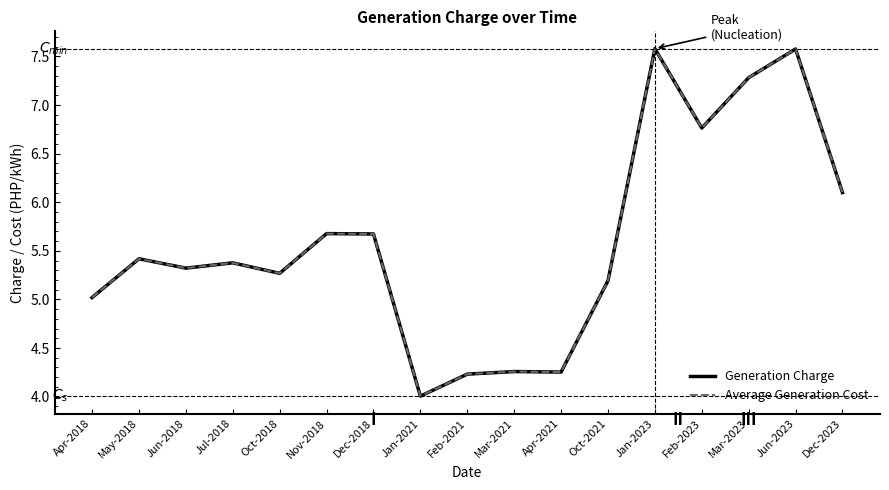

Which has a higher value, Jan-2023 or Oct-2018?

Jan-2023